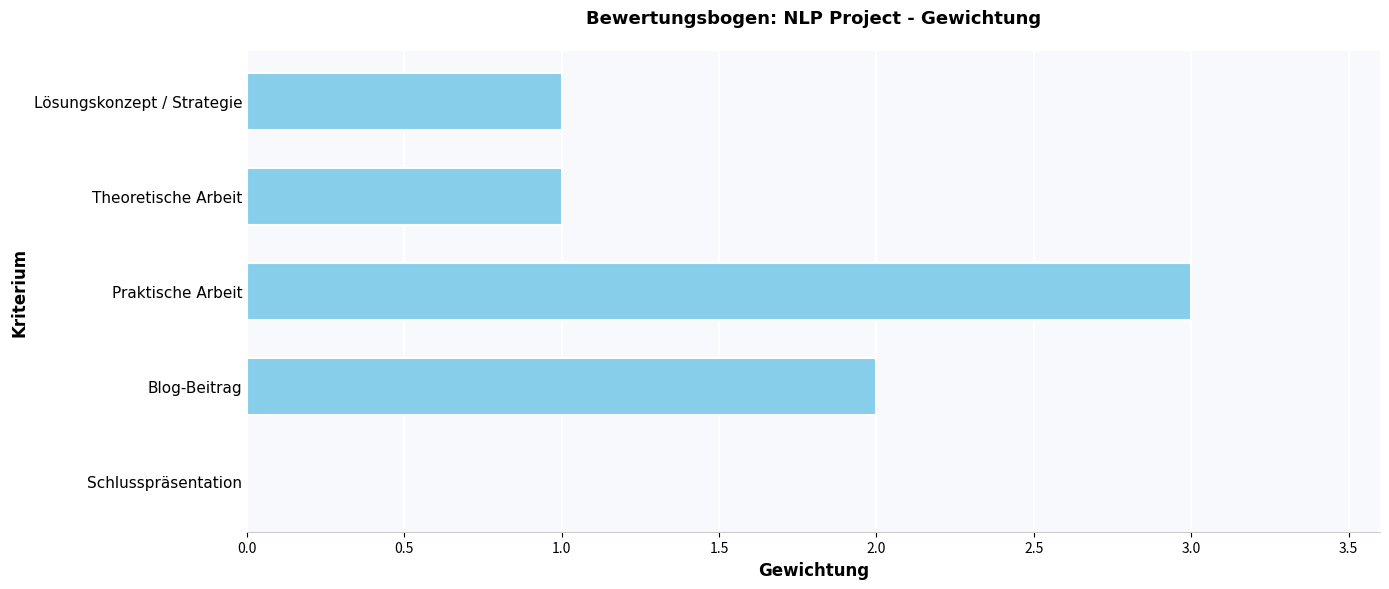

What is the maximum value shown in the chart?

3